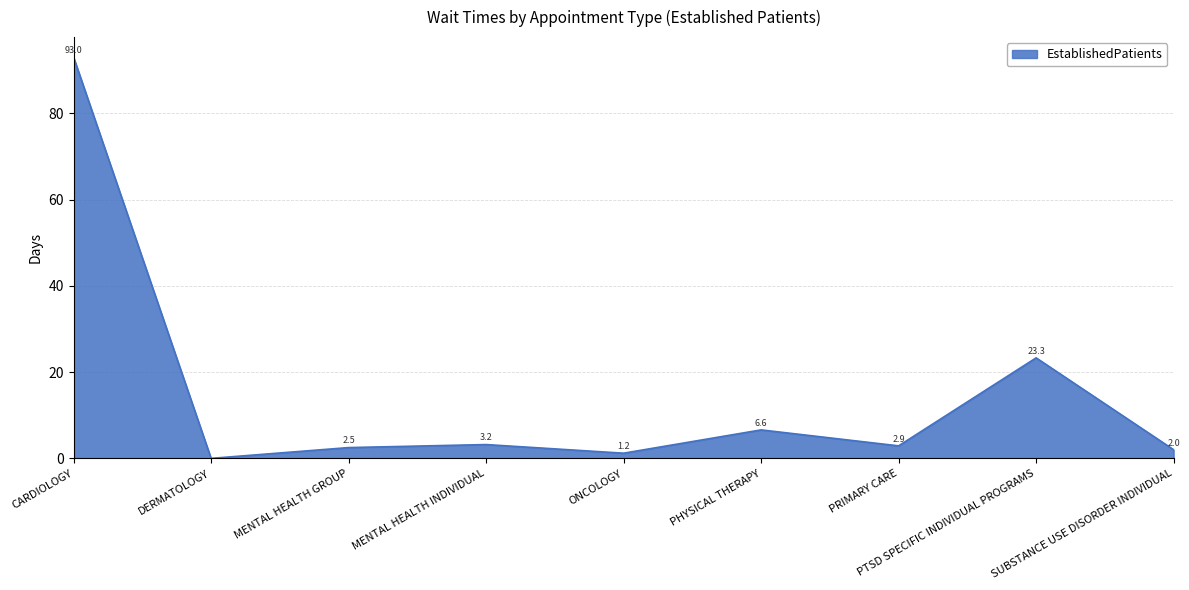

Is it true that the value at PHYSICAL THERAPY is 6.6?

True